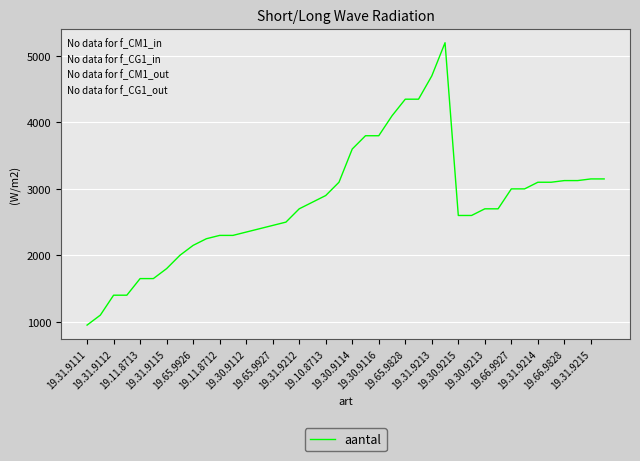

What is the maximum value shown in the chart?

5200